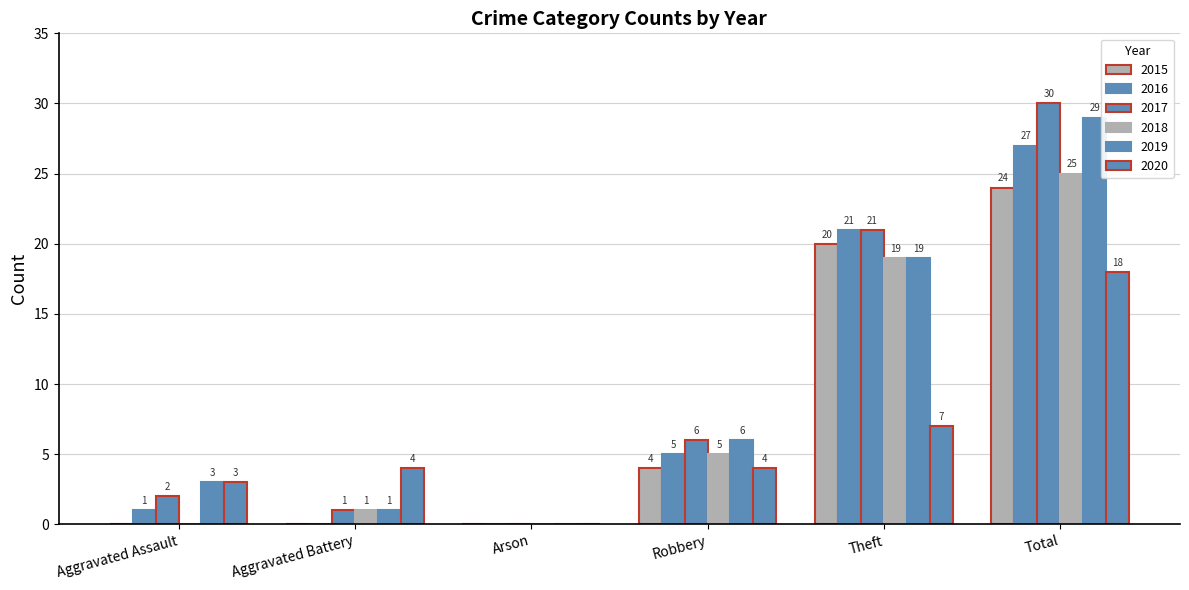

Which series has the largest total across all categories?

2017